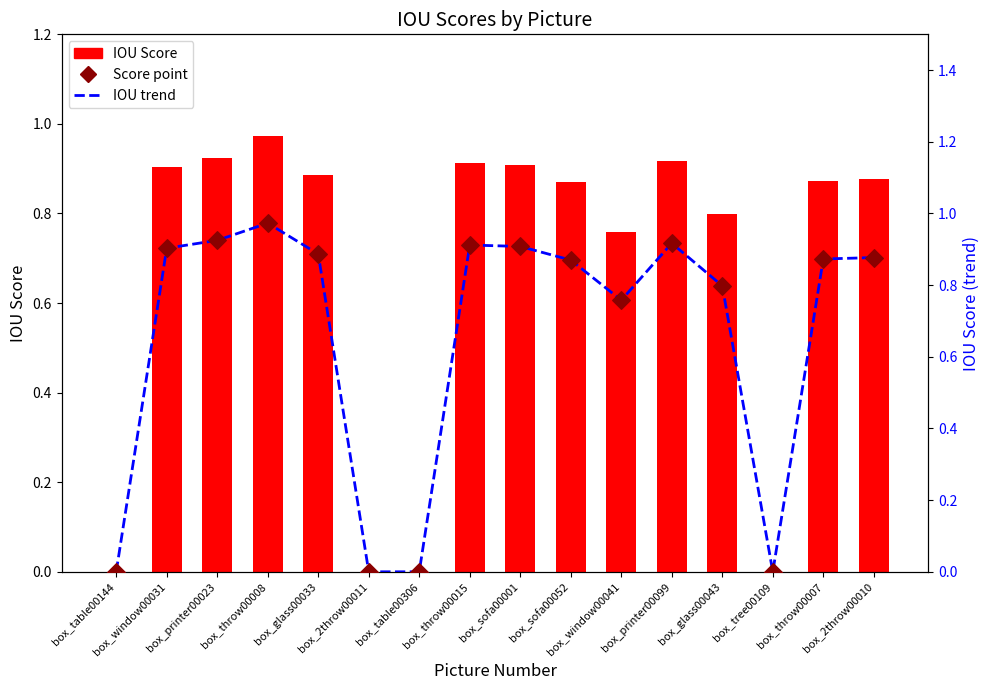

At how many categories does at least one series exceed 0?

12